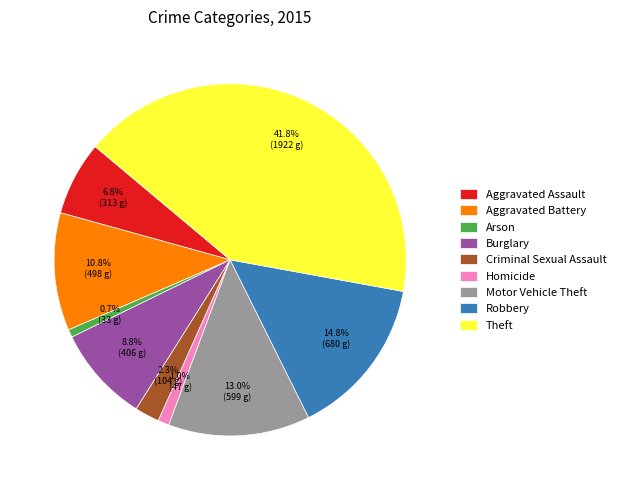

What percentage is NOT represented by Aggravated Assault?

93.2%